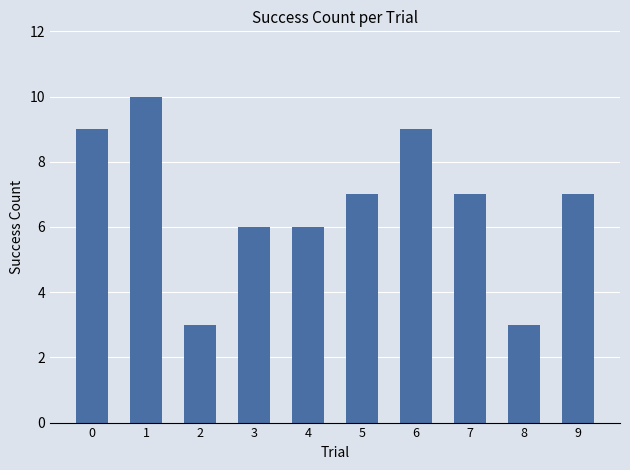

How many distinct data groups are displayed?

1